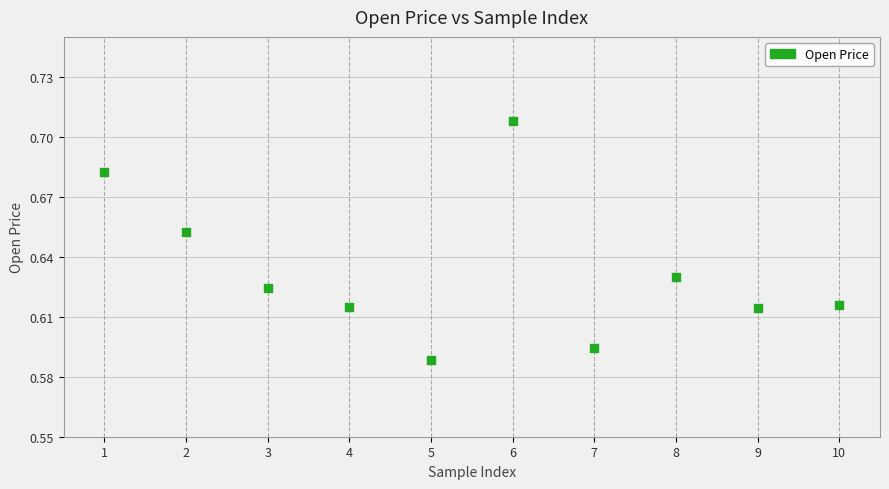

What is the range of X values (max minus min)?

9.0